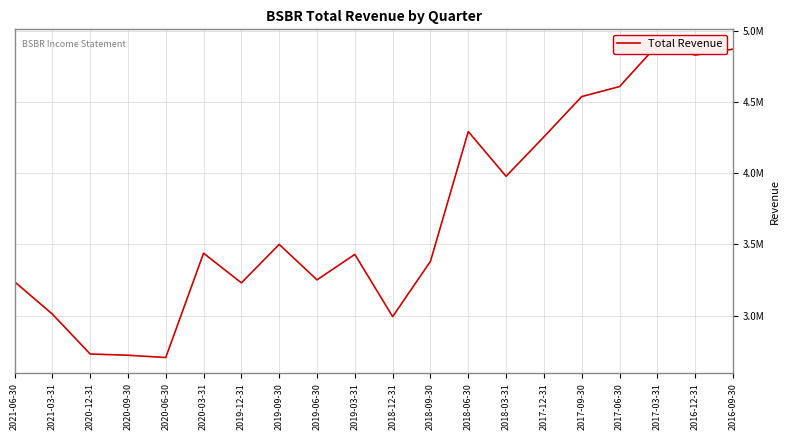

What is the difference between the values at 2019-03-31 and 2021-03-31?

419500